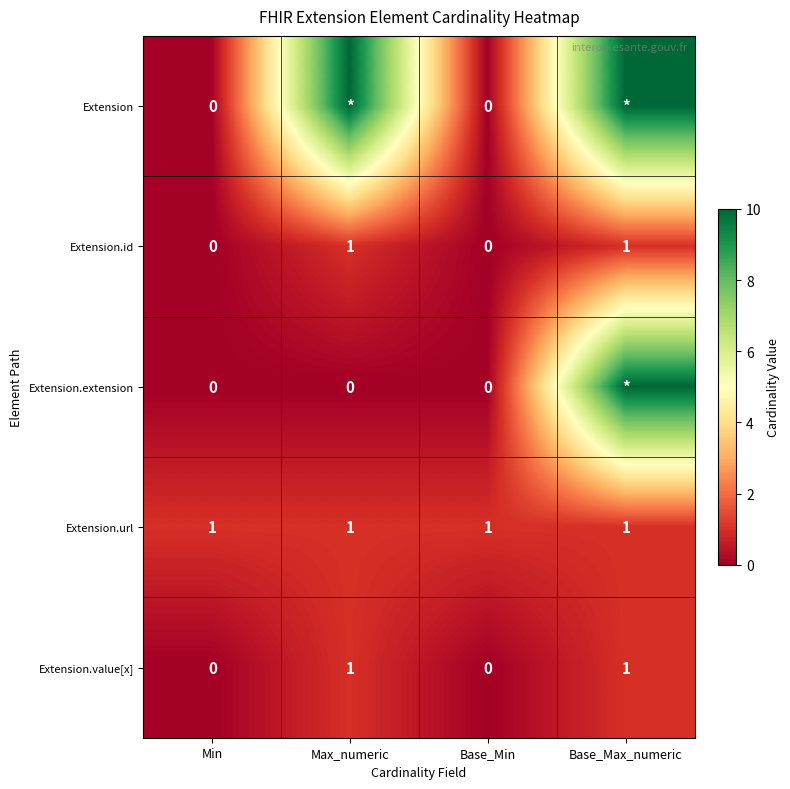

How many distinct data groups are displayed?

5